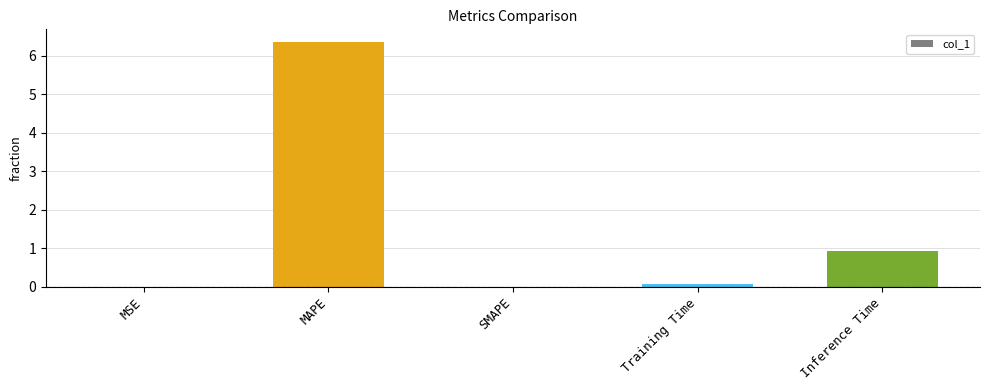

What is the sum of all values?

7.4